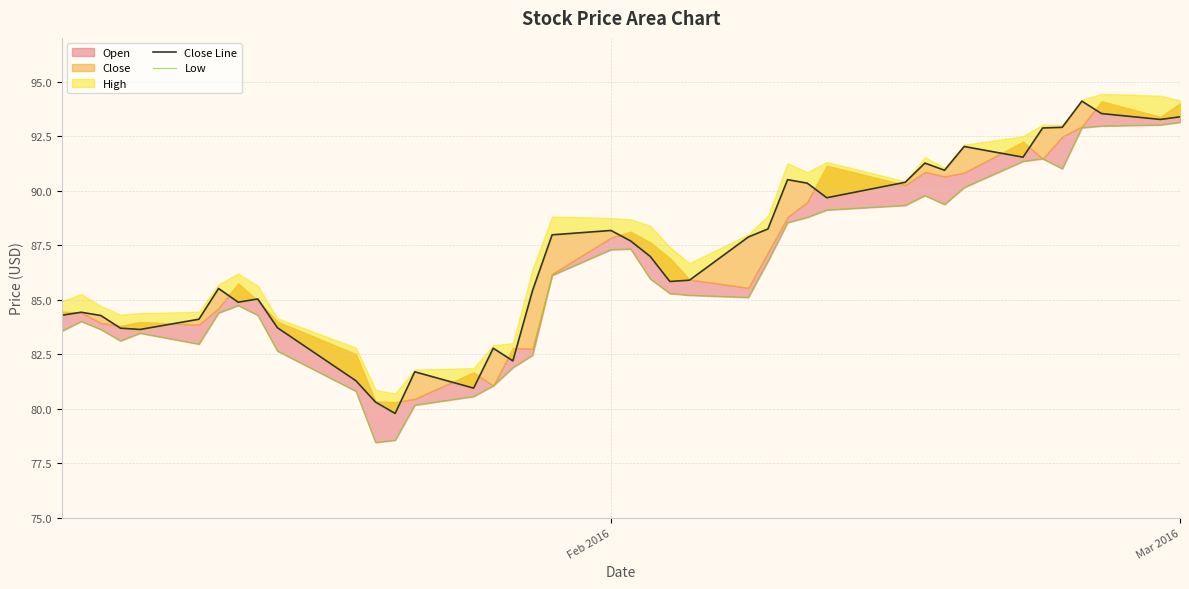

Is it true that Low equals 120.9 at 11?

False